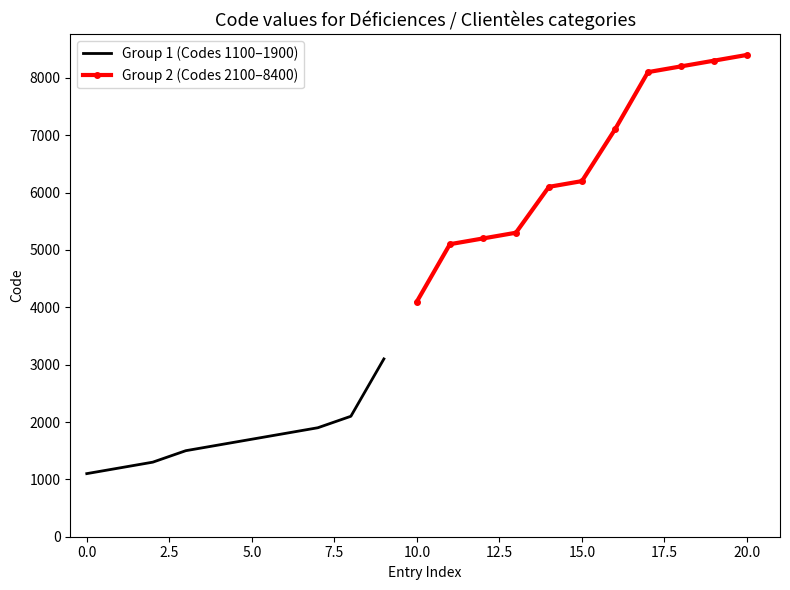

How many values are below 4100?

10